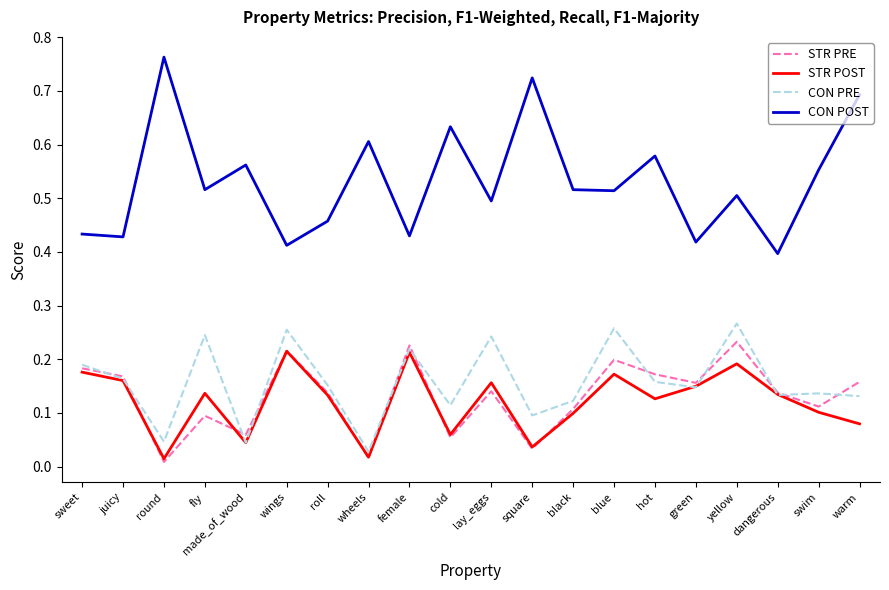

True or false: CON POST and STR POST intersect in this chart.

False